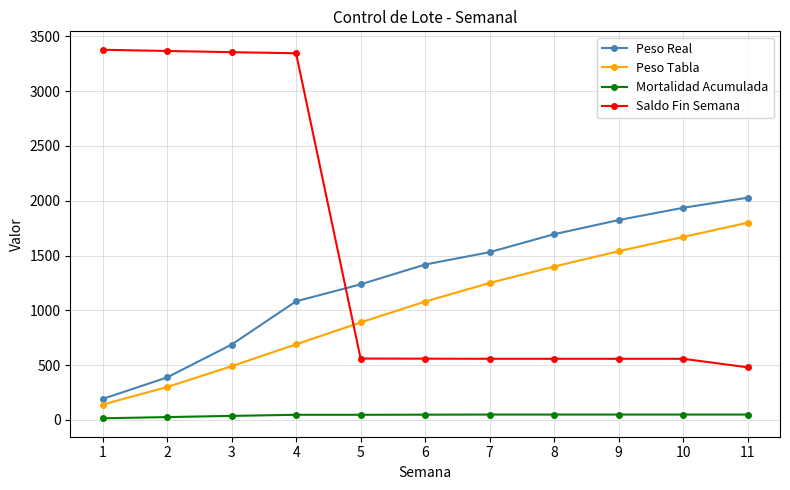

At 9, list the series in order from largest to smallest.

Peso Real, Peso Tabla, Saldo Fin Semana, Mortalidad Acumulada